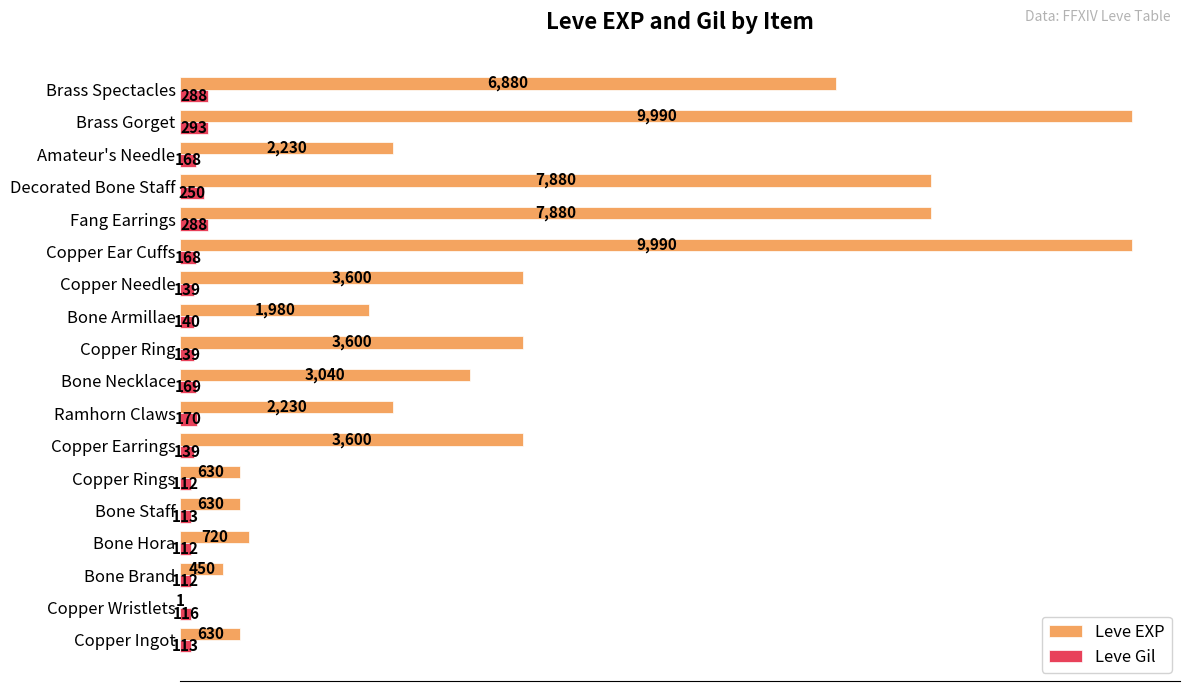

What is the sum of all Leve Gil values?

3029